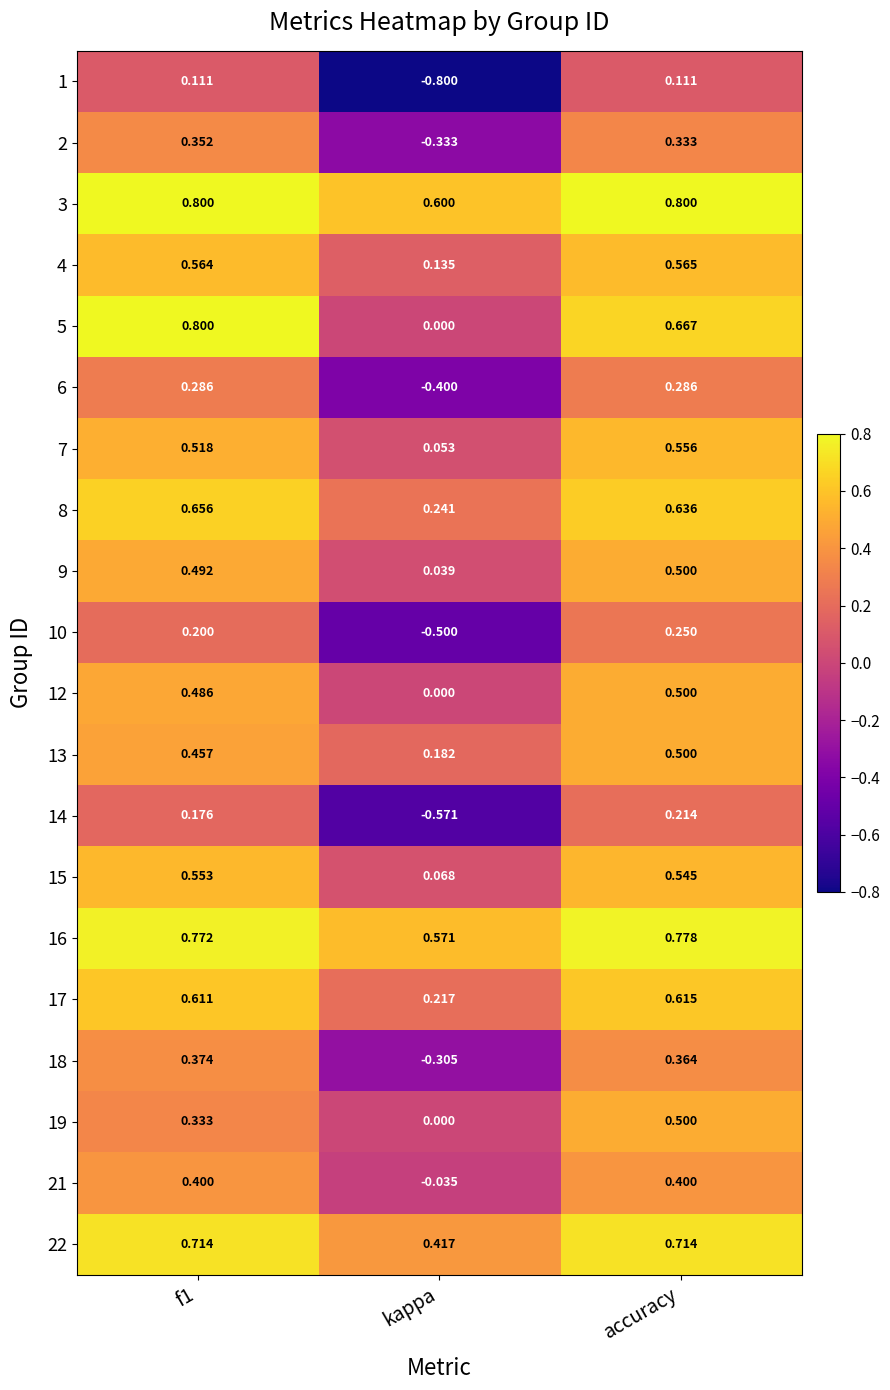

Is the value of 6 at accuracy greater than the value of 16 at f1?

No